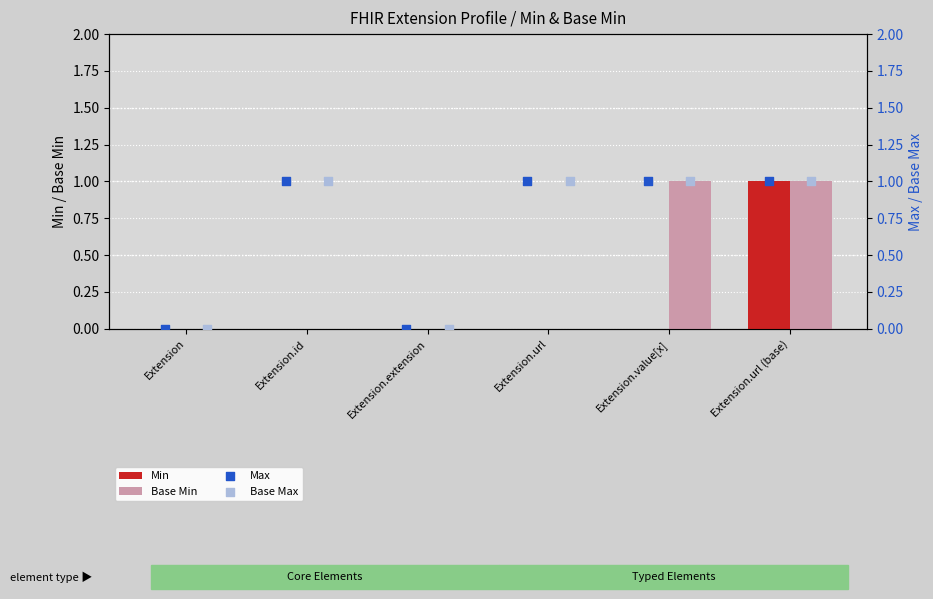

Which series has the largest total across all categories?

Max